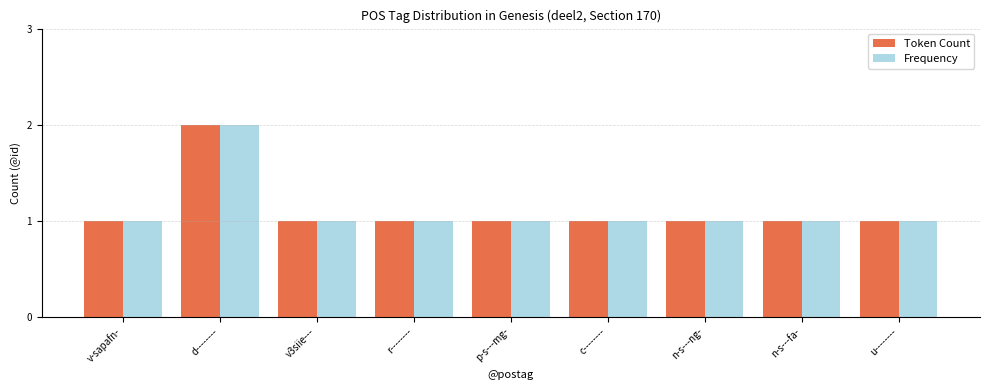

Which label corresponds to the largest value in the chart?

d--------